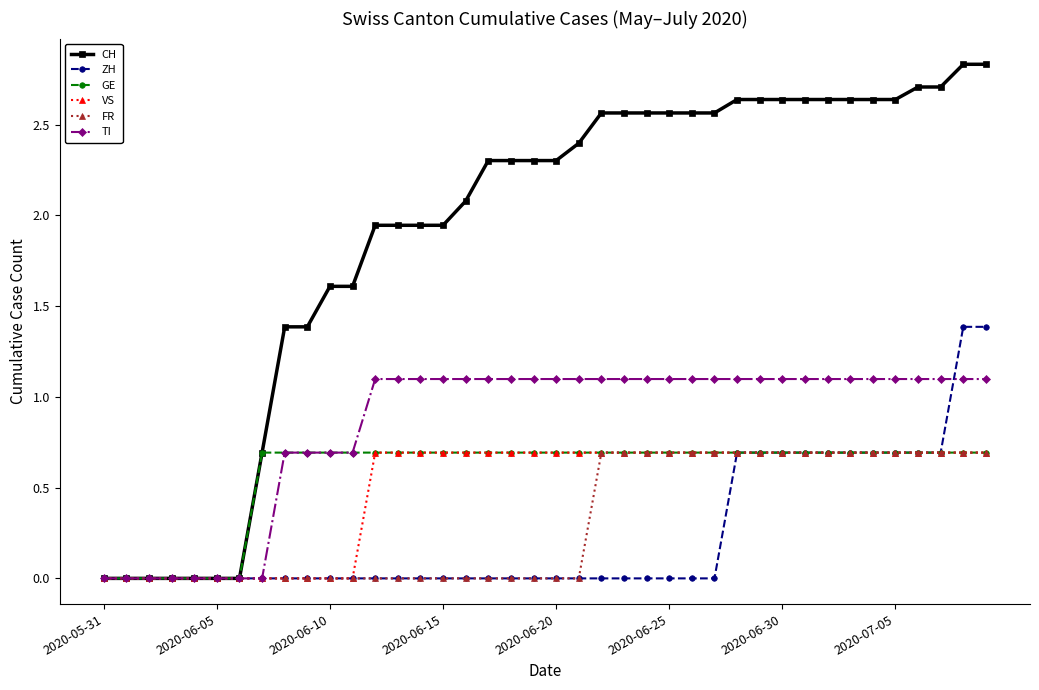

At how many categories does at least one series exceed 2?

24